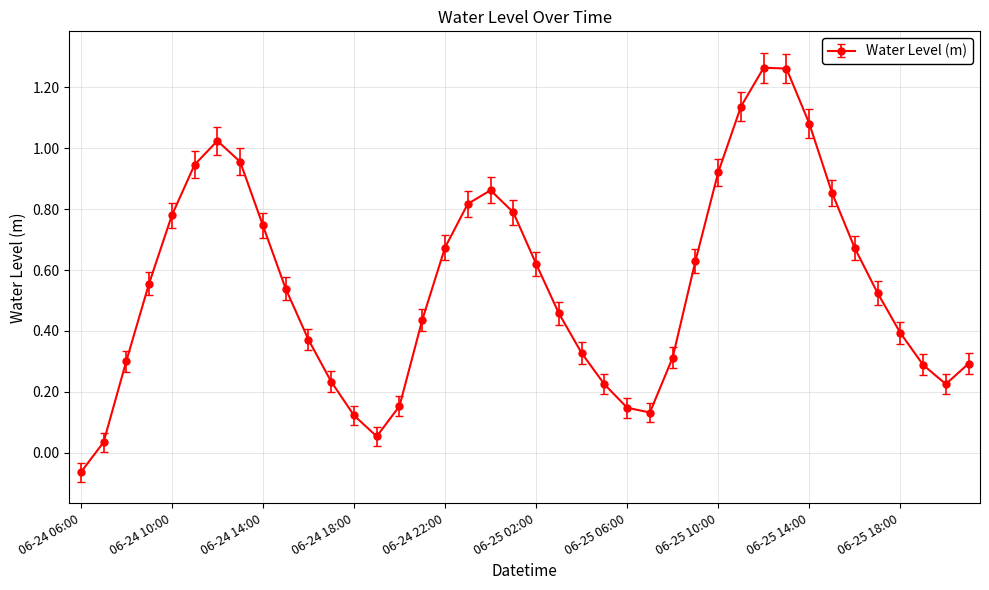

How many points are higher than both their immediate neighbors (excluding endpoints)?

3